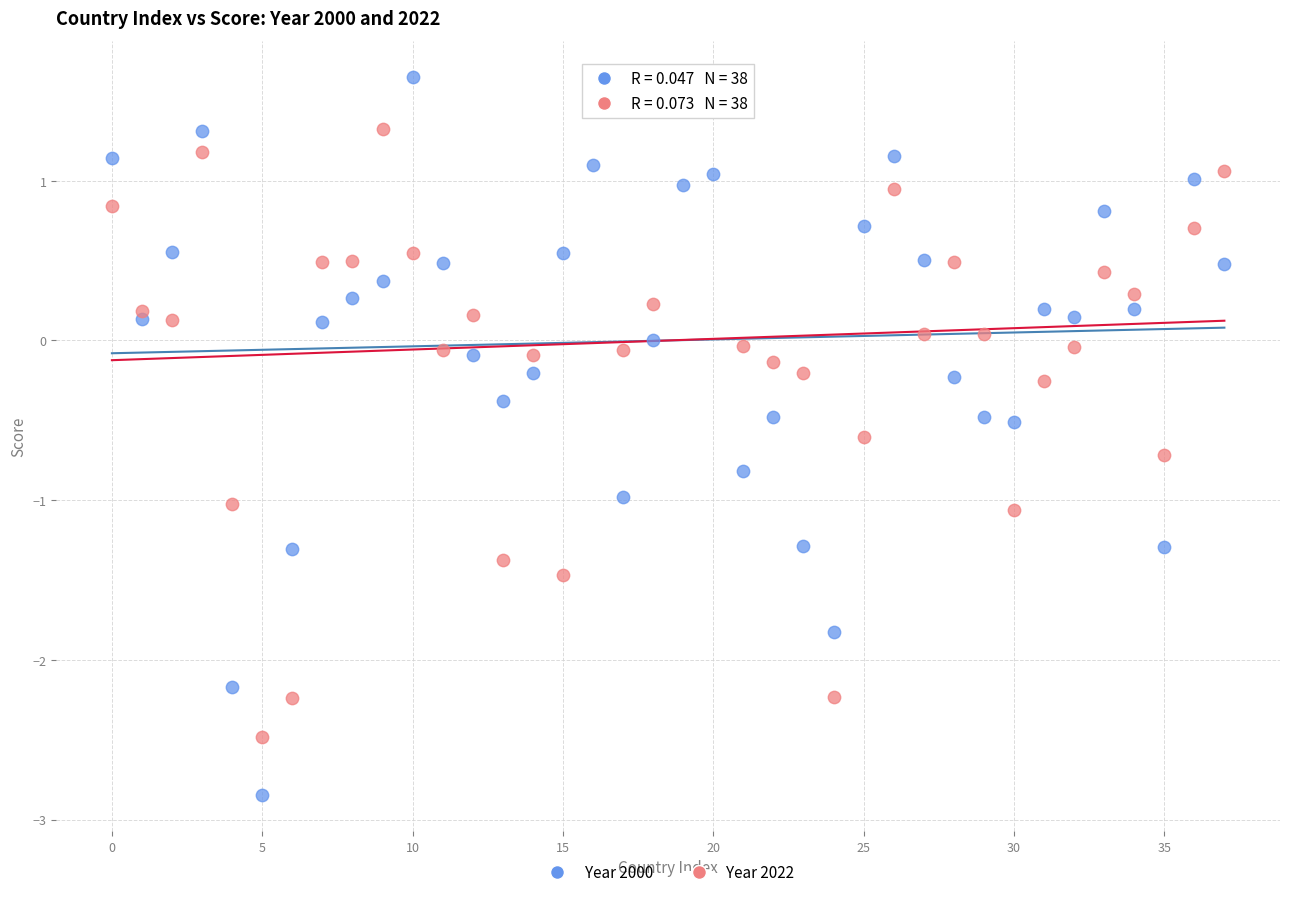

Across all data points, what is the range of Y values (max minus min)?

4.5